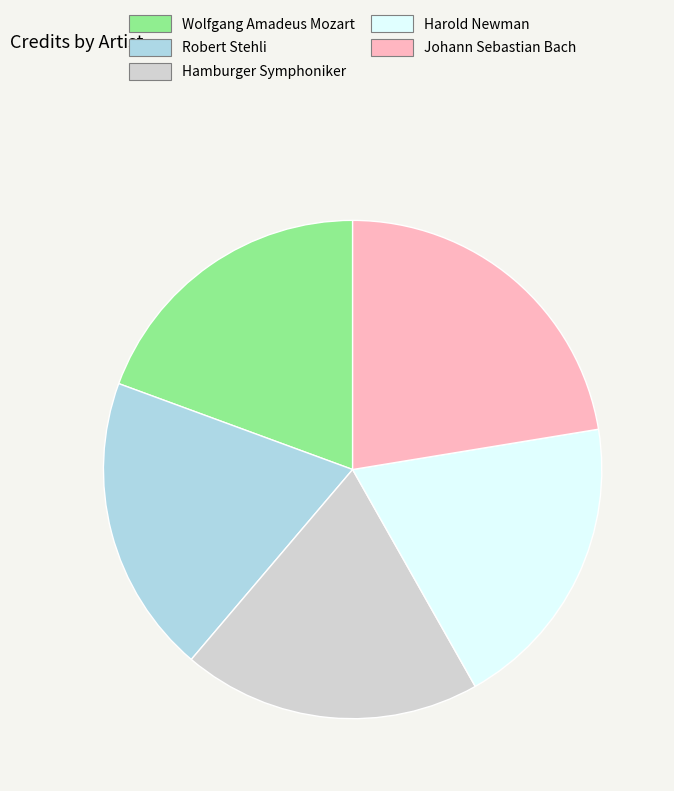

Is it true that Robert Stehli is 10% of the pie?

False